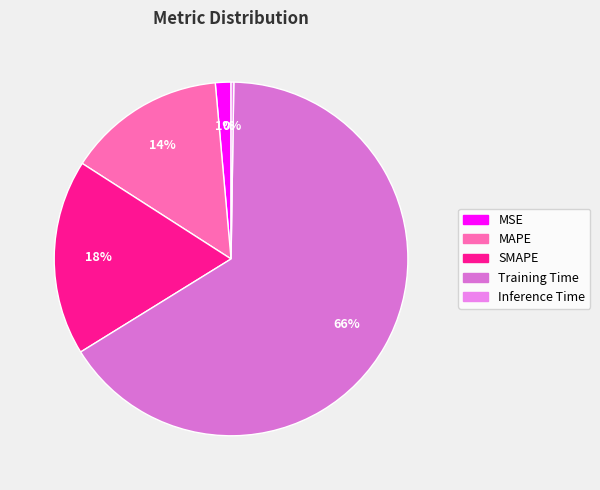

Rank the categories by value from lowest to highest.

Inference Time, MSE, MAPE, SMAPE, Training Time